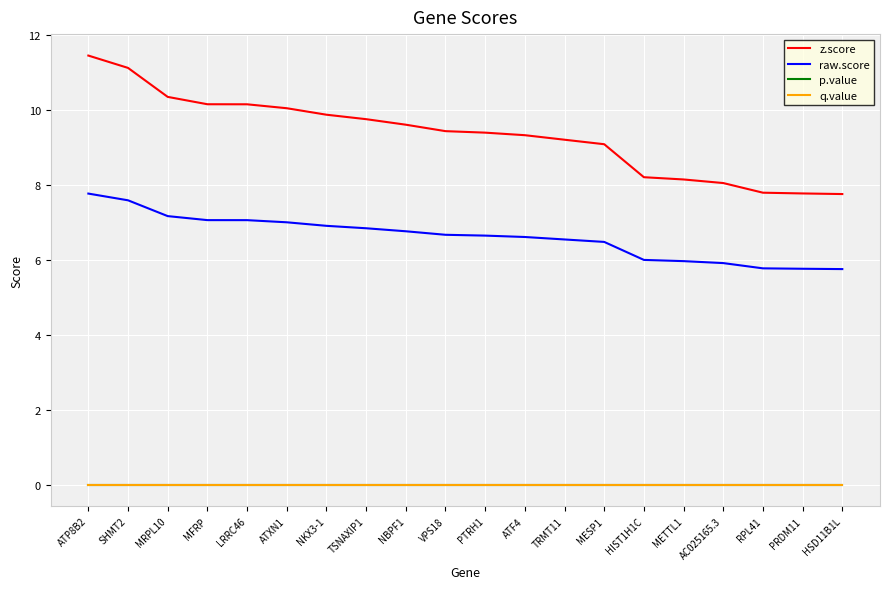

Is it true that z.score equals 10.5 at AC025165.3?

False